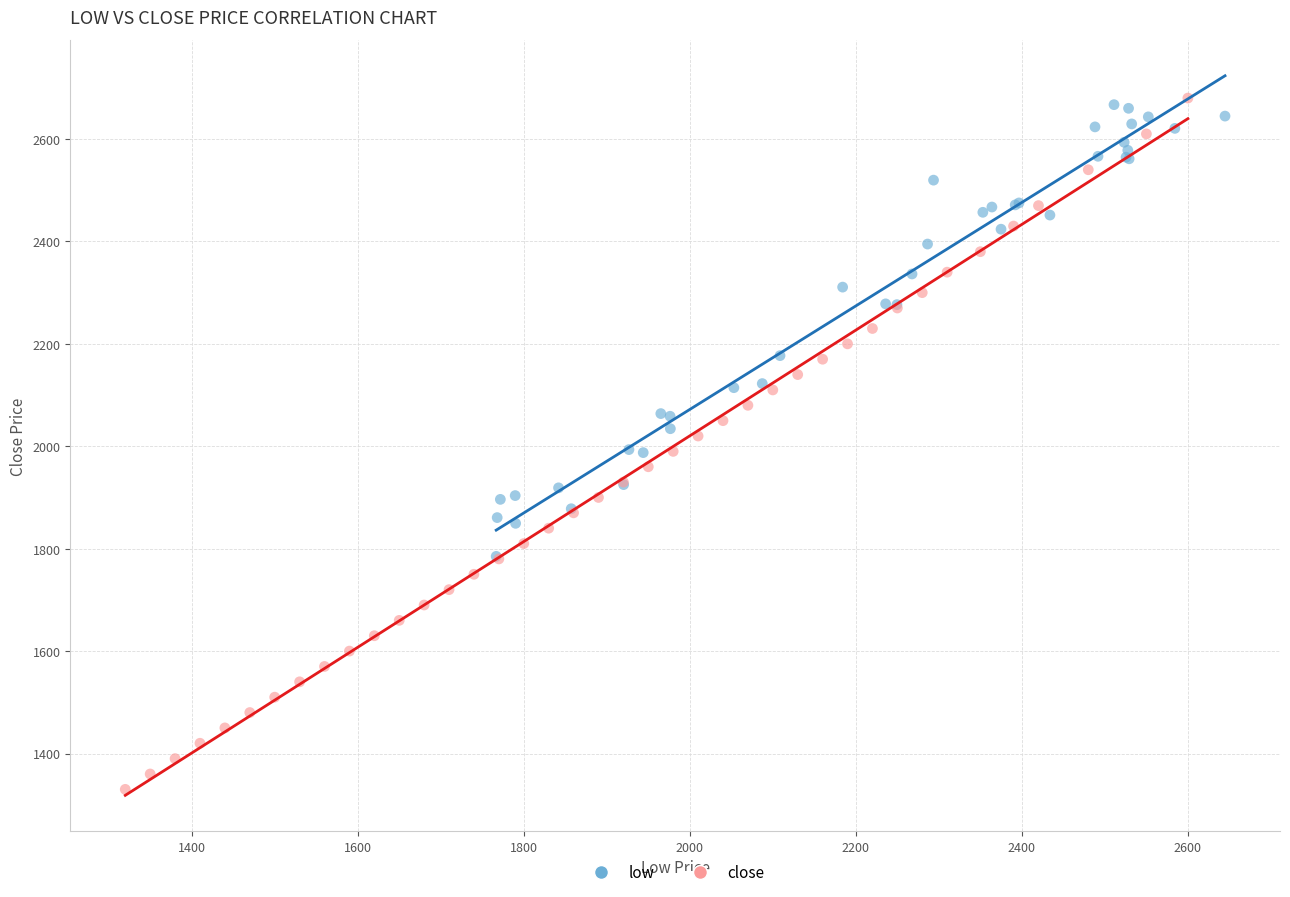

Which series has the widest spread of Y values?

close